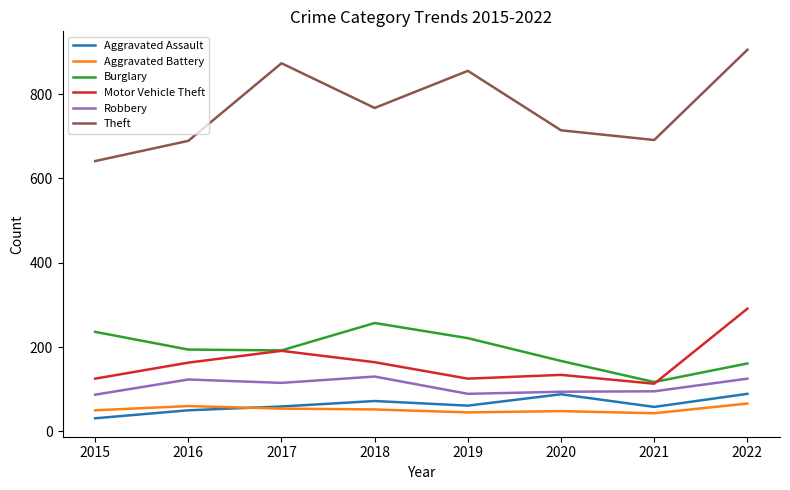

Between 2020 and 2021, which series saw the biggest shift?

Burglary